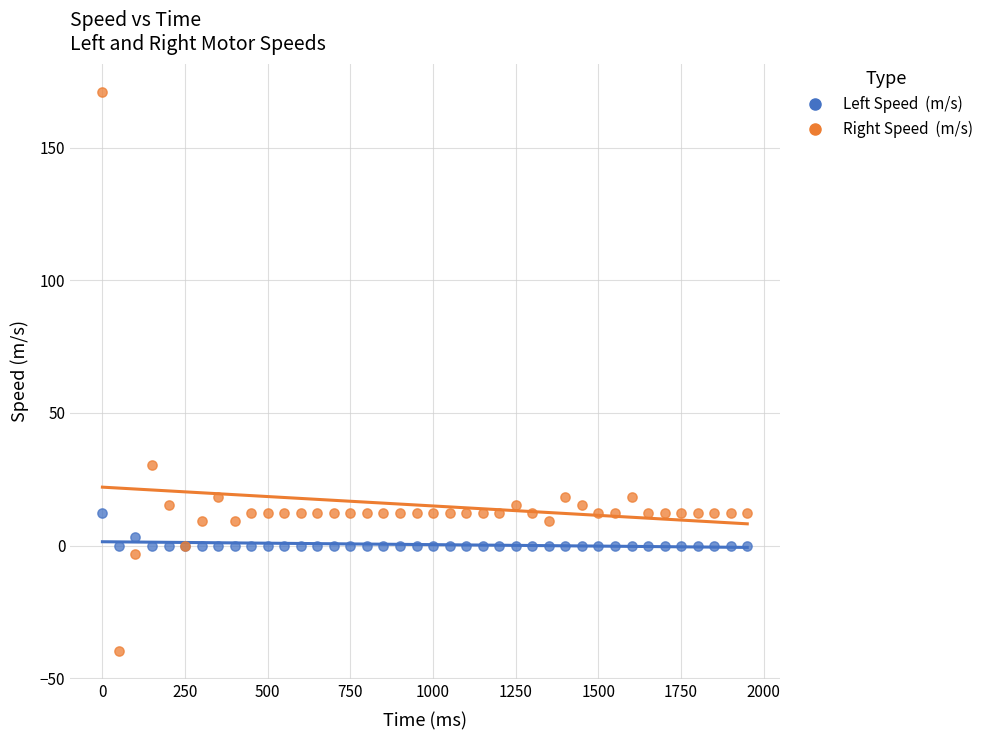

Across all series, what Y value is closest to 65?

30.5